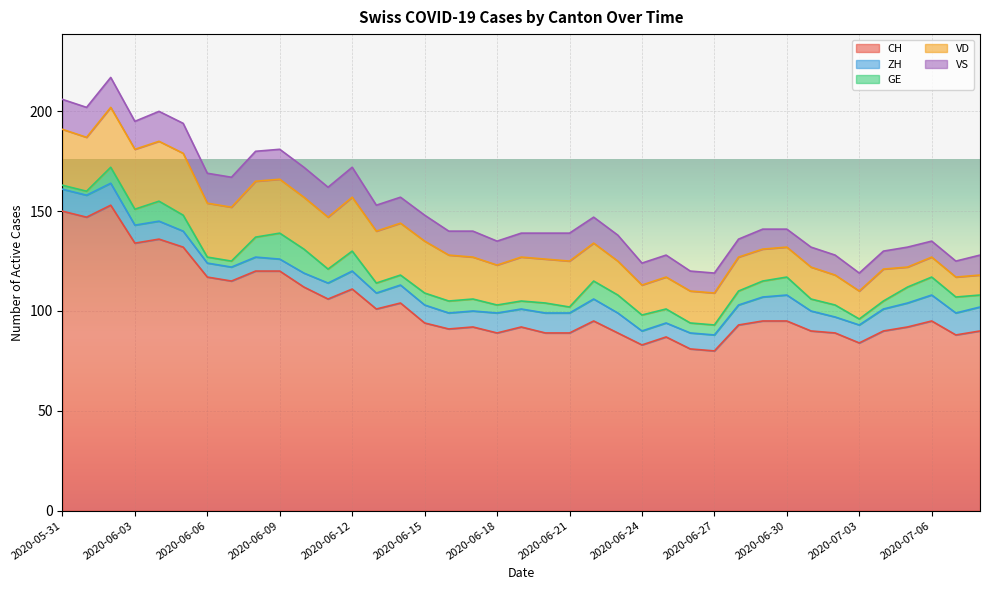

In VD, how many points are higher than both neighbors (excluding endpoints)?

7